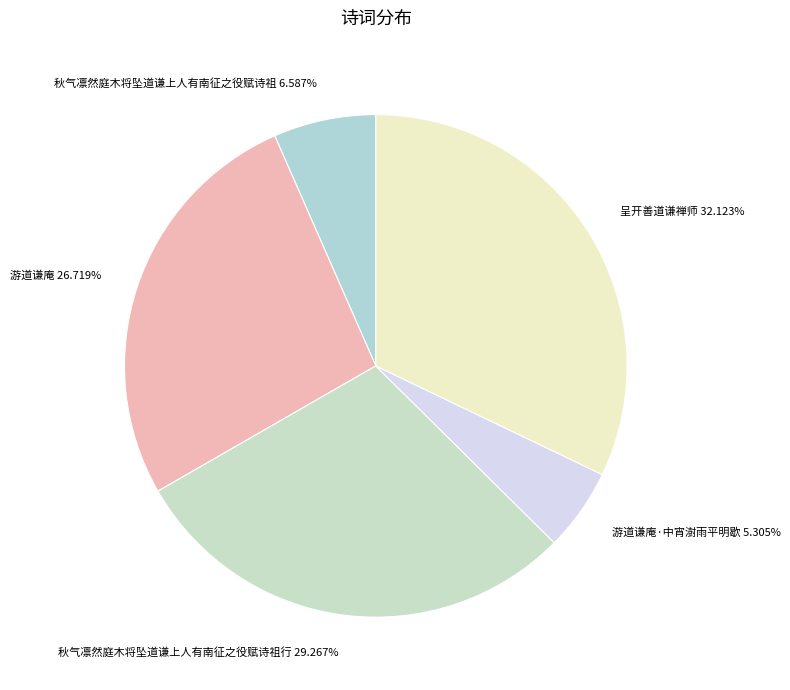

Rank the categories by value from highest to lowest.

呈开善道谦禅师, 秋气凛然庭木将坠道谦上人有南征之役赋诗祖行, 游道谦庵, 秋气凛然庭木将坠道谦上人有南征之役赋诗祖, 游道谦庵·中宵澍雨平明歇